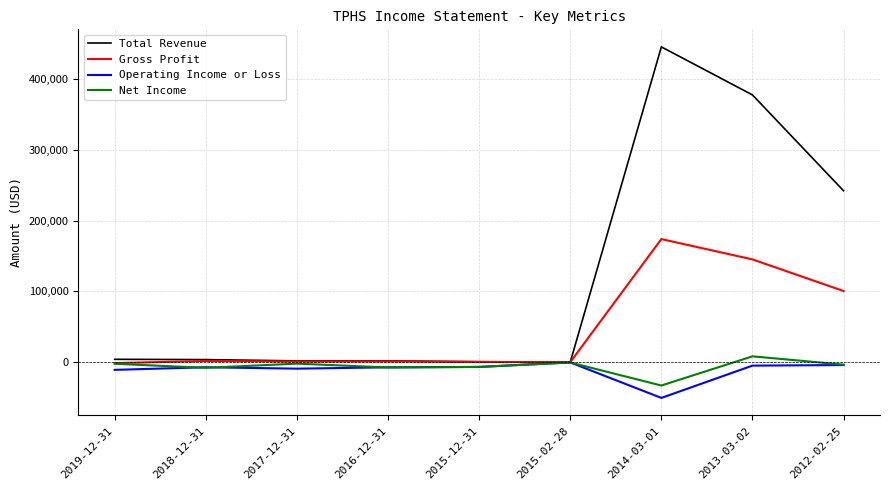

How many distinct data groups are displayed?

4